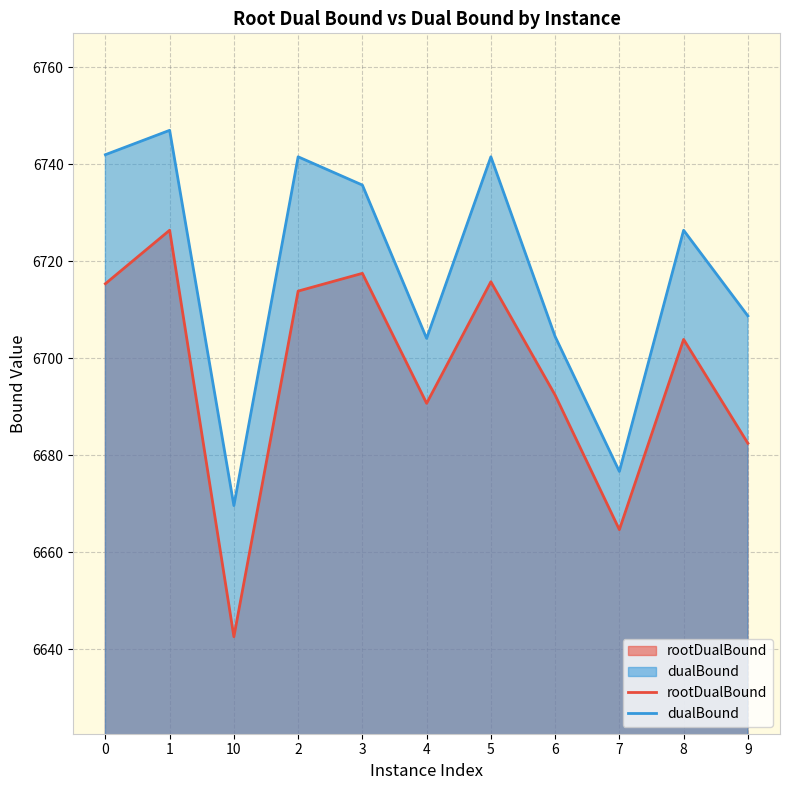

How many lines are shown in the chart?

2